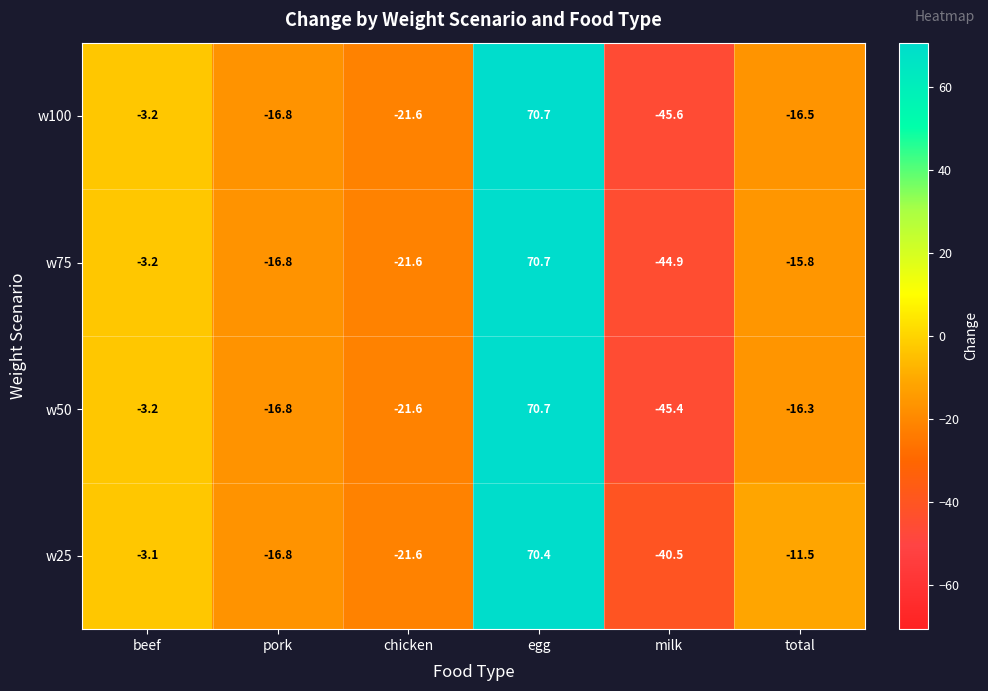

Which series changed the most between chicken and total?

w25